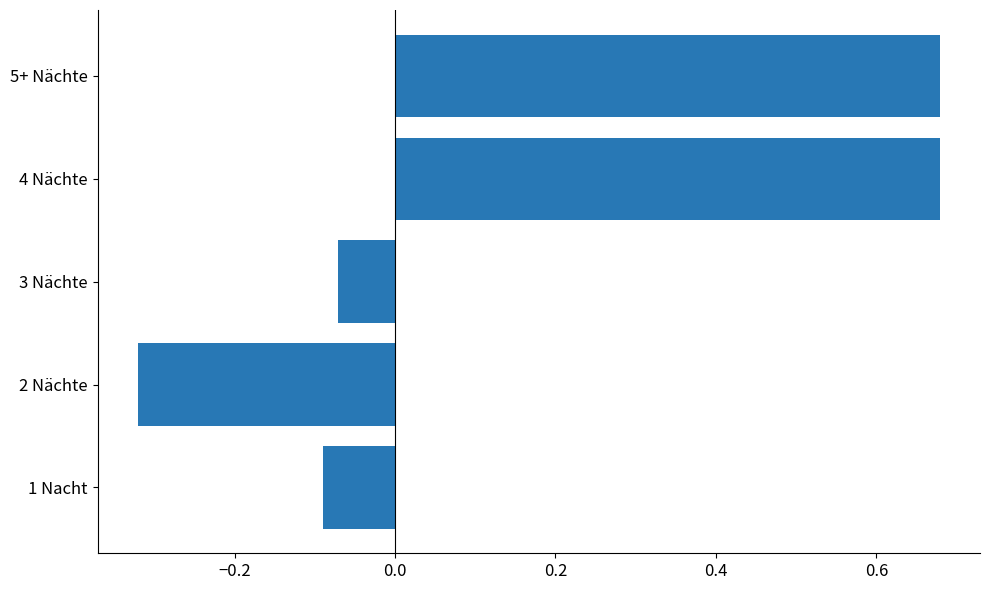

Count the number of values greater than 0.

2